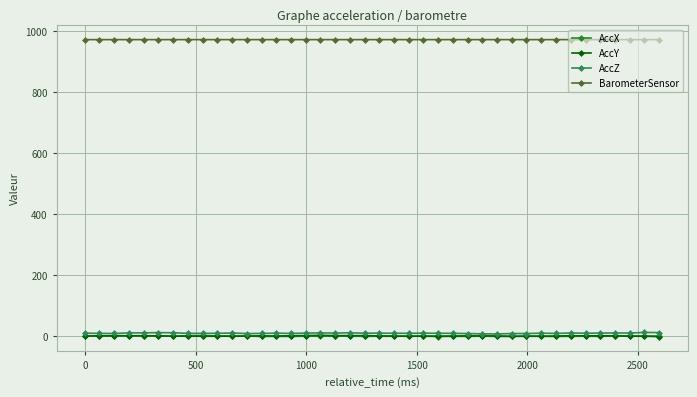

What is the value of the AccX point at the 37th from the left?

0.6